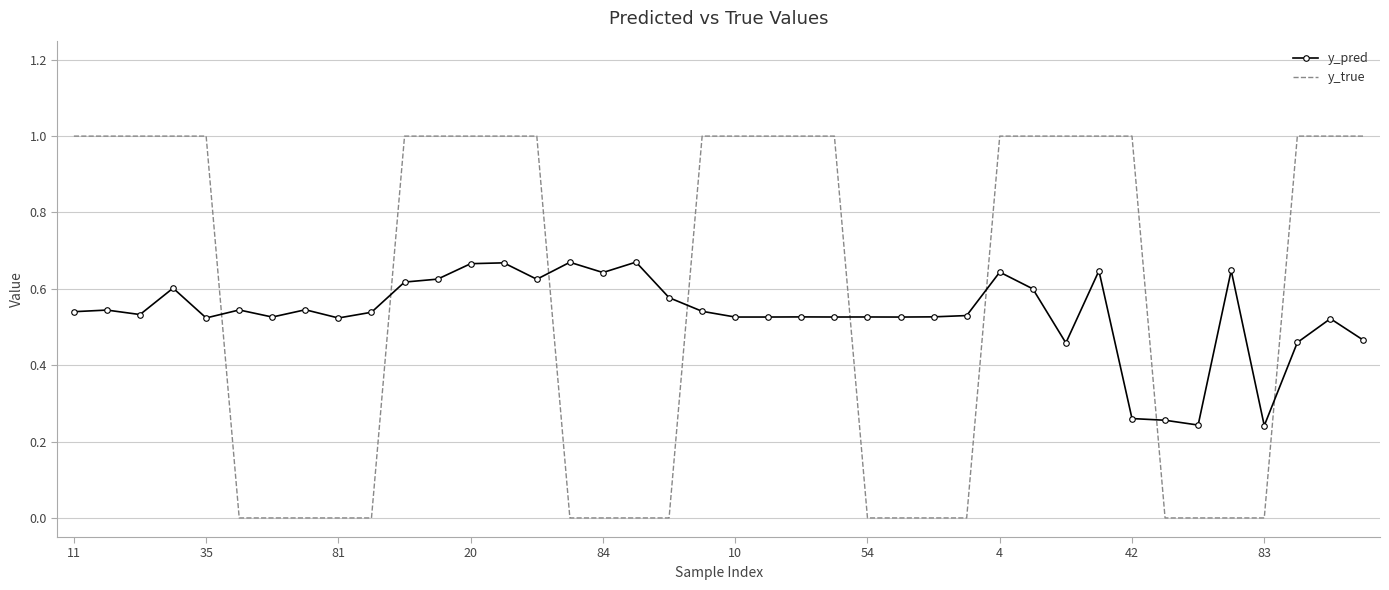

What are all the series names shown in the legend?

y_pred, y_true